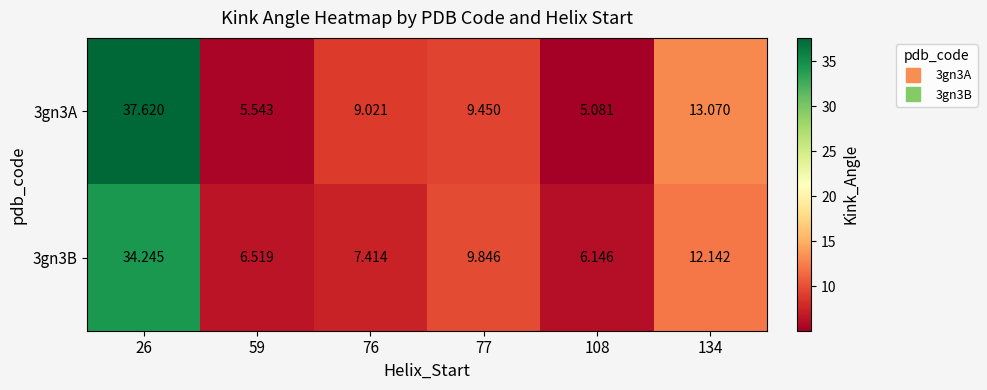

Is the value of 3gn3B at 26 greater than the value of 3gn3A at 134?

Yes